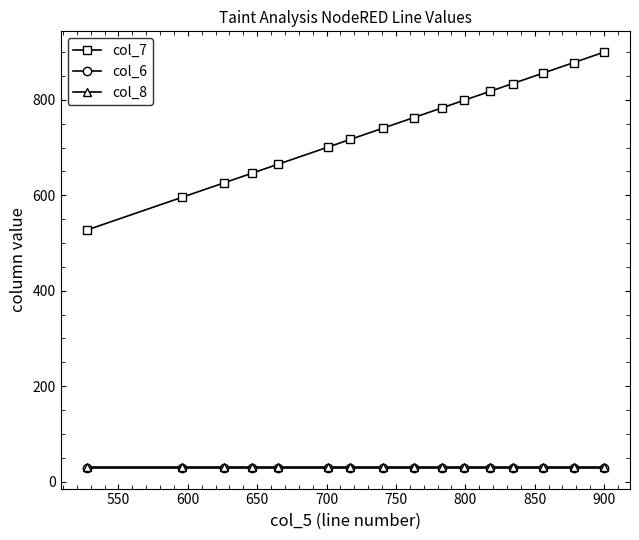

Which series has the largest total across all categories?

col_7